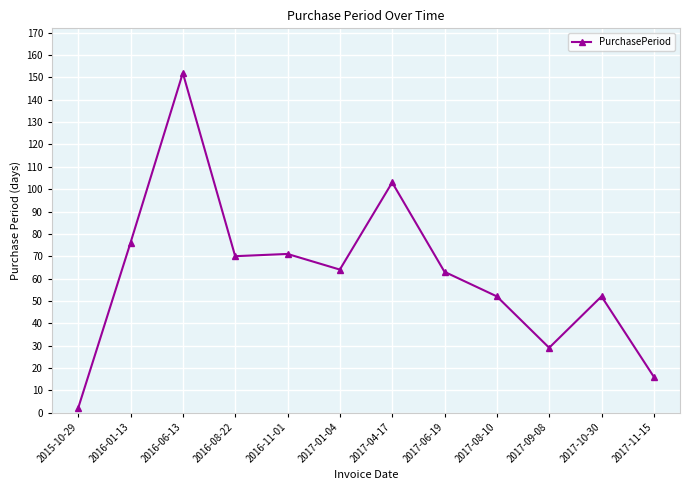

Reading left to right, what are all the values shown in this chart?

2	76	152	70	71	64	103	63	52	29	52	16